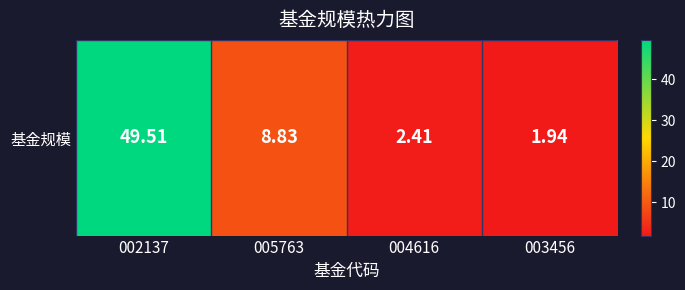

What is the difference between the second highest and second lowest values?

6.4